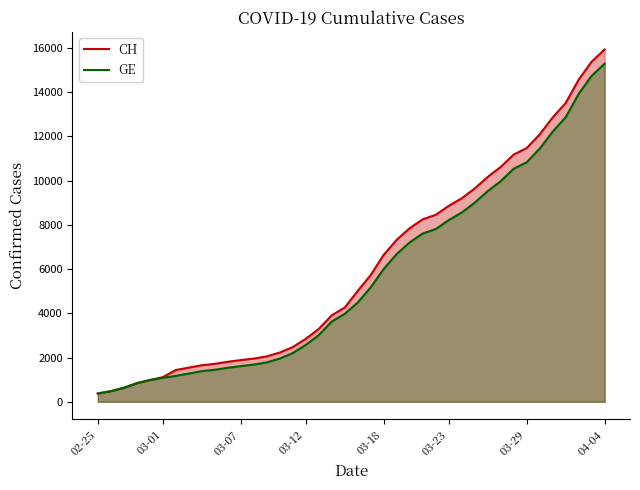

What is the difference between the highest and lowest values at 37?

642